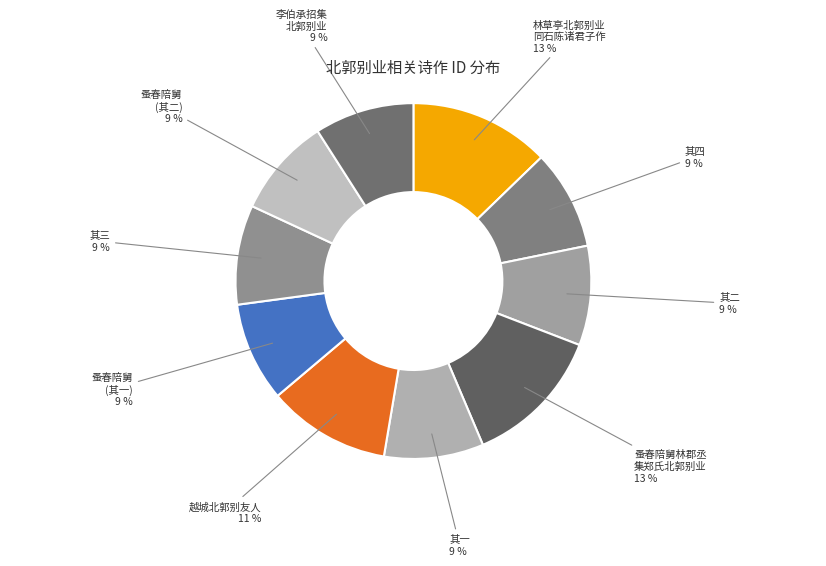

Count the number of slices in the pie.

10